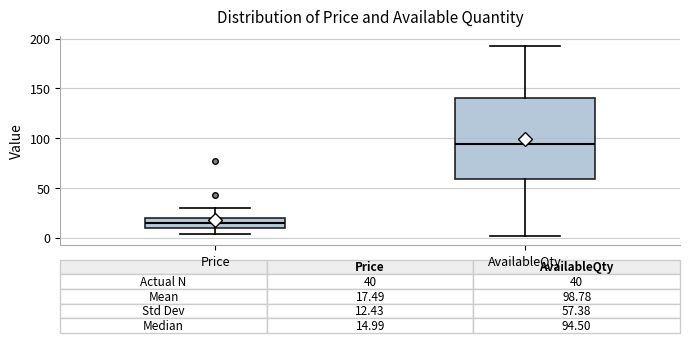

Comparing the boxes themselves (not the whiskers), which one is the tallest?

AvailableQty